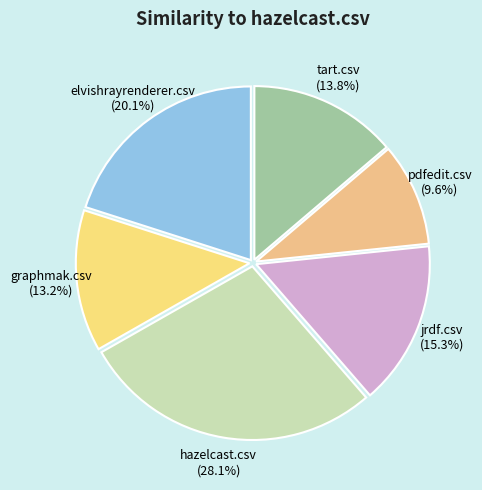

Which category has the smallest portion of the pie?

pdfedit.csv (9.6%)